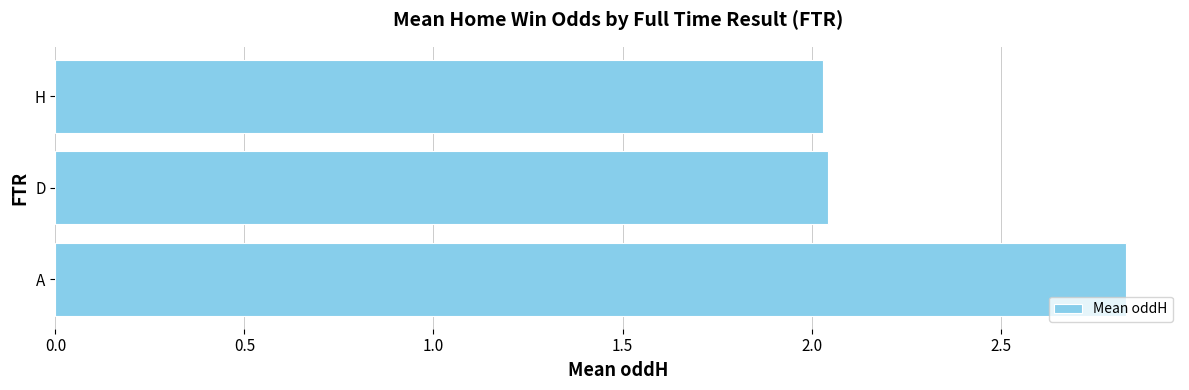

True or false: the data shows 1.8 at A.

False